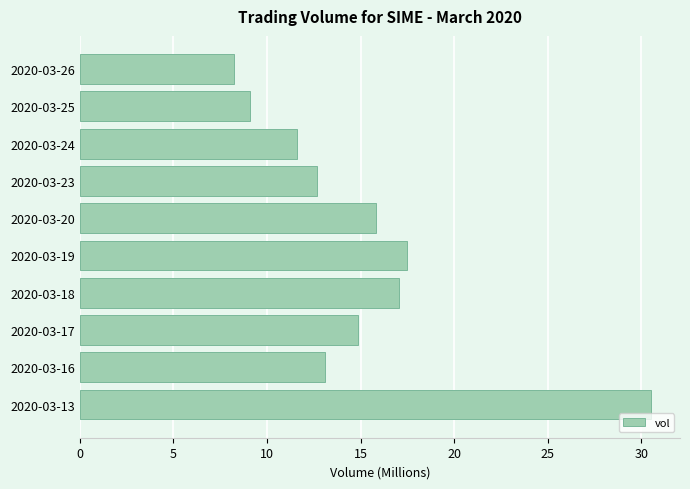

The value at 2020-03-20 is 10.9. True or false?

False